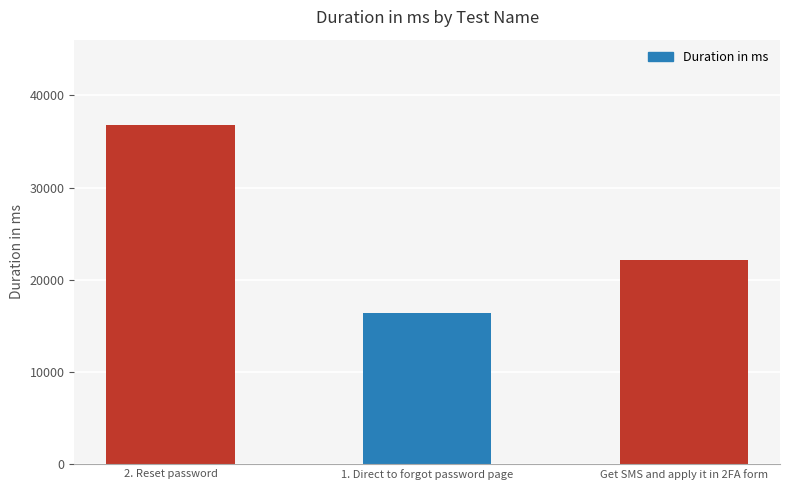

List the labels in order of value, largest first.

2. Reset password, Get SMS and apply it in 2FA form, 1. Direct to forgot password page